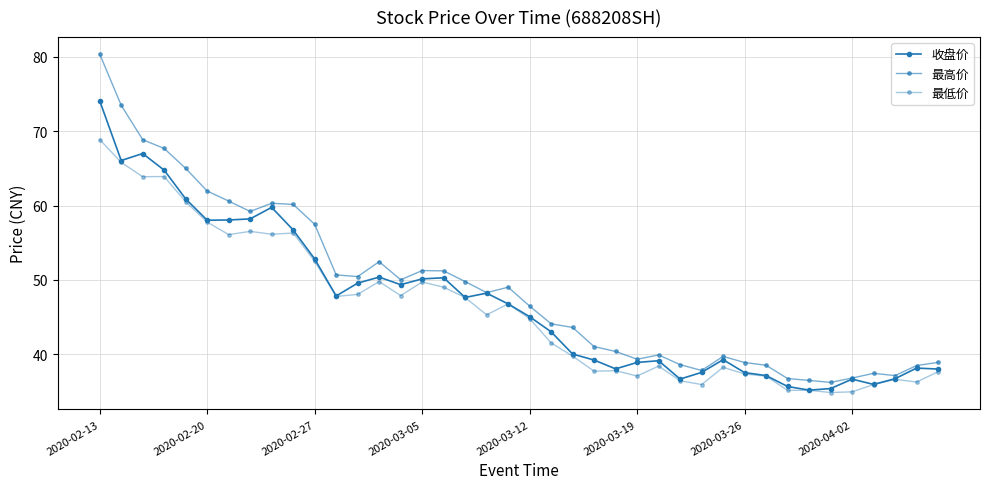

Does the chart have visible grid lines?

Yes